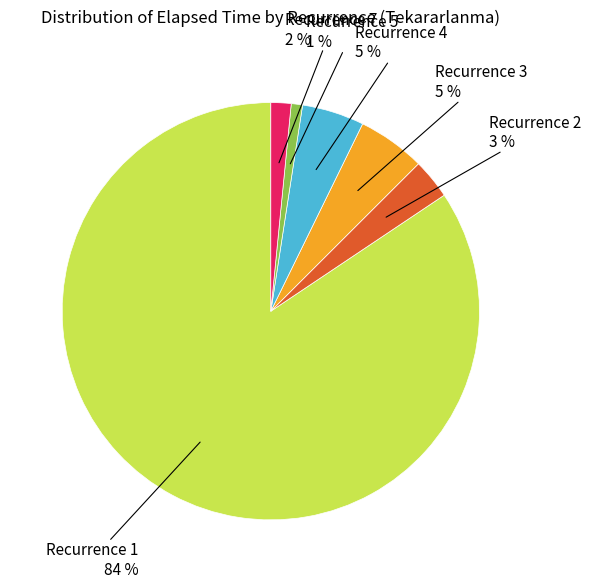

True or false: Recurrence 4 accounts for 5% of the total.

True